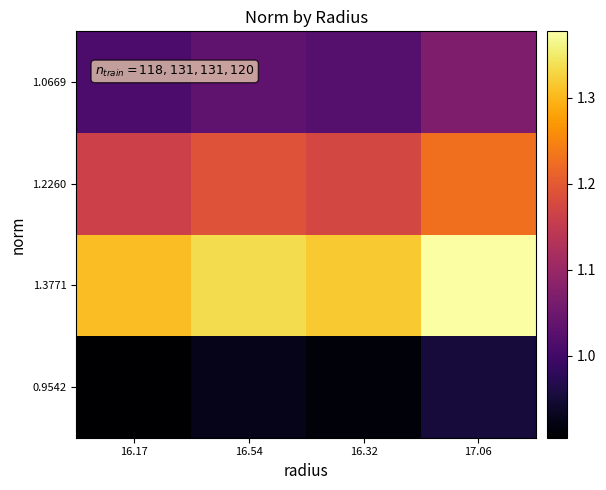

At how many categories does at least one series exceed 1?

4